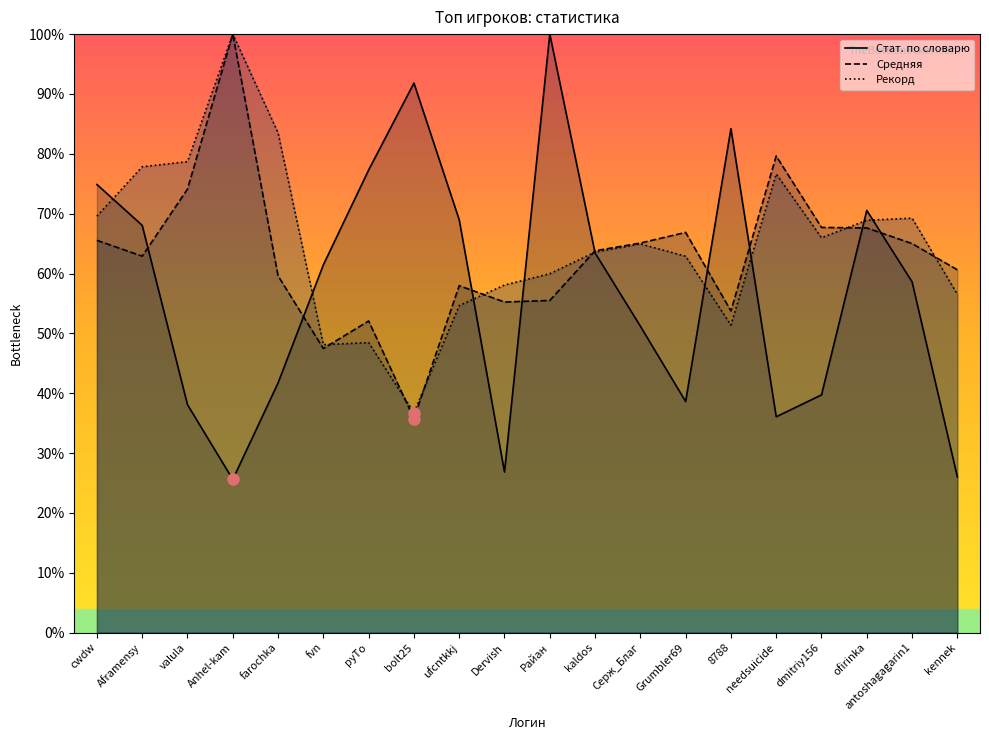

What is the spread (max minus min) of values at Aframensy?

0.1